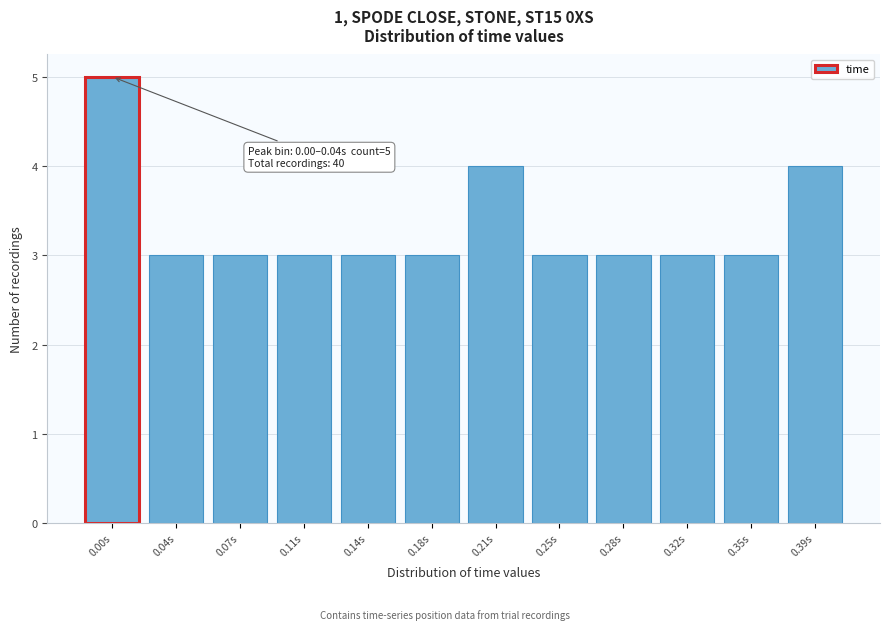

Reading left to right, list all the values displayed in this chart.

0.00s=5	0.04s=3	0.07s=3	0.11s=3	0.14s=3	0.18s=3	0.21s=4	0.25s=3	0.28s=3	0.32s=3	0.35s=3	0.39s=4